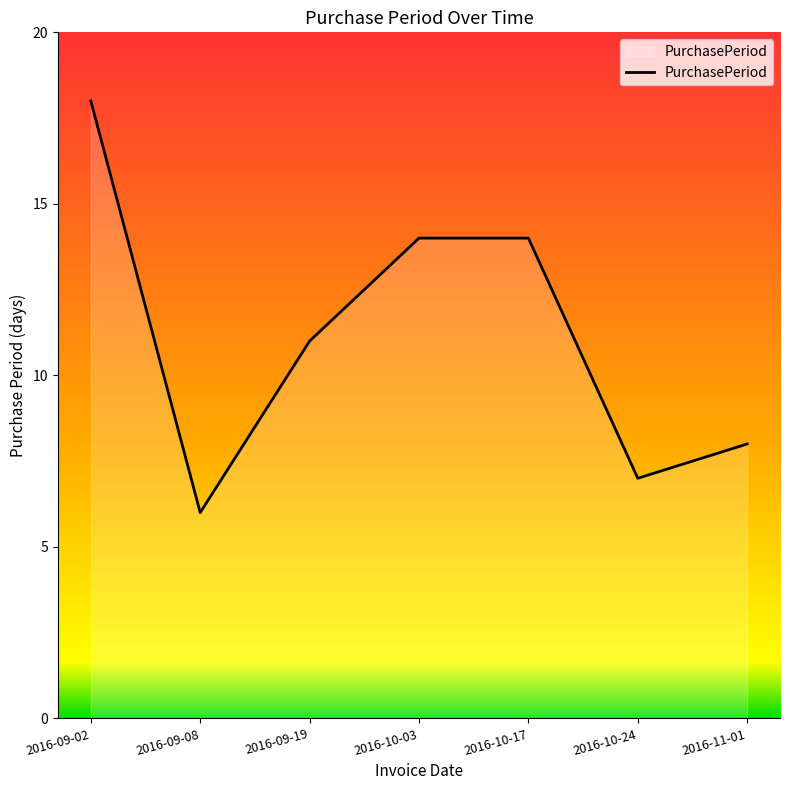

How many values are below 11?

3